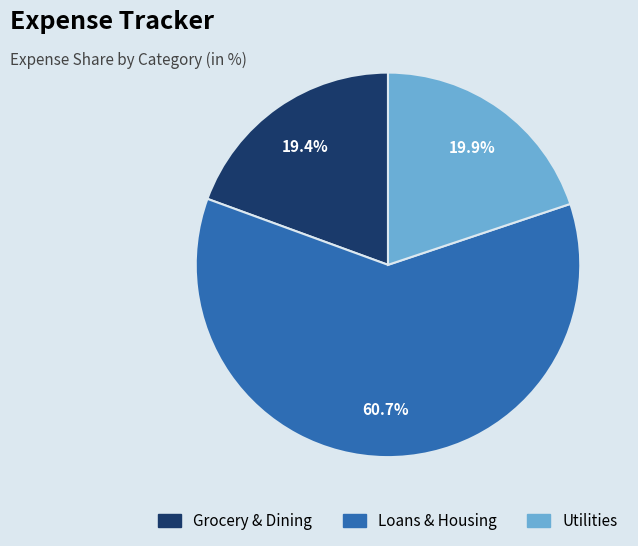

Does any single category account for the majority?

Yes